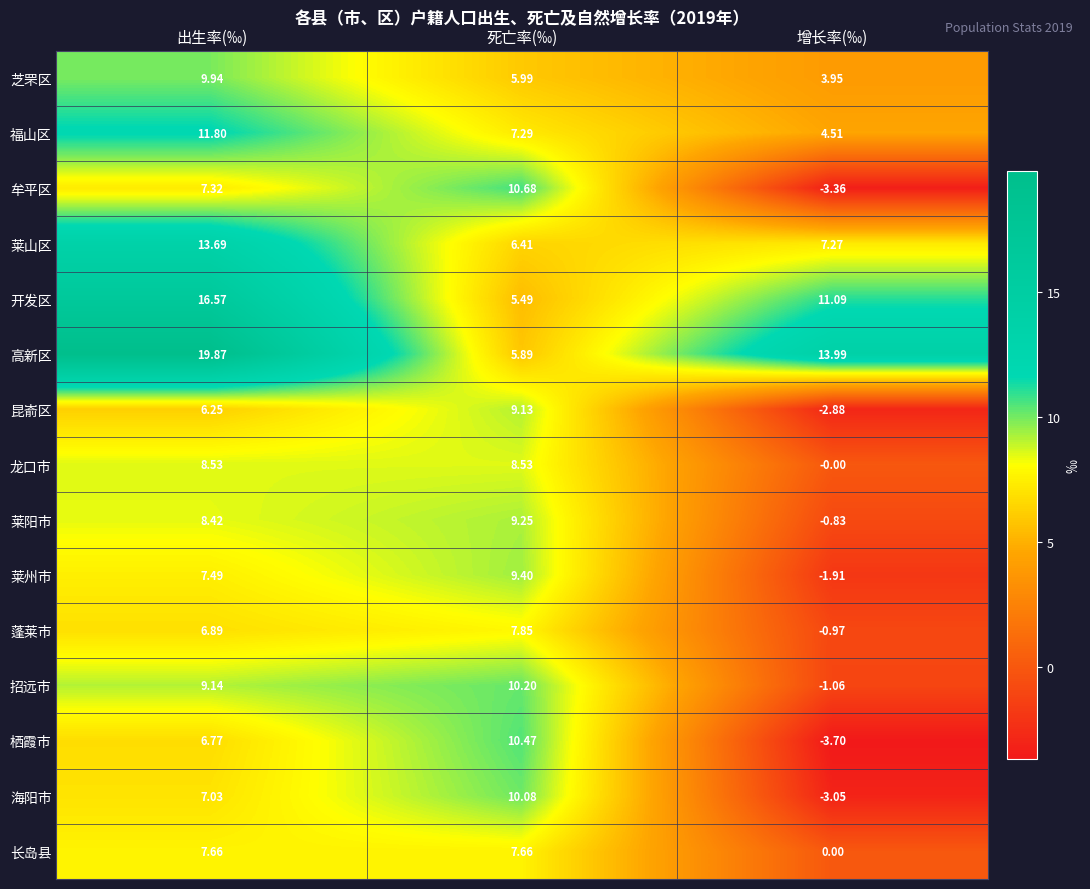

Which series changed the most between 死亡率(‰) and 增长率(‰)?

栖霞市